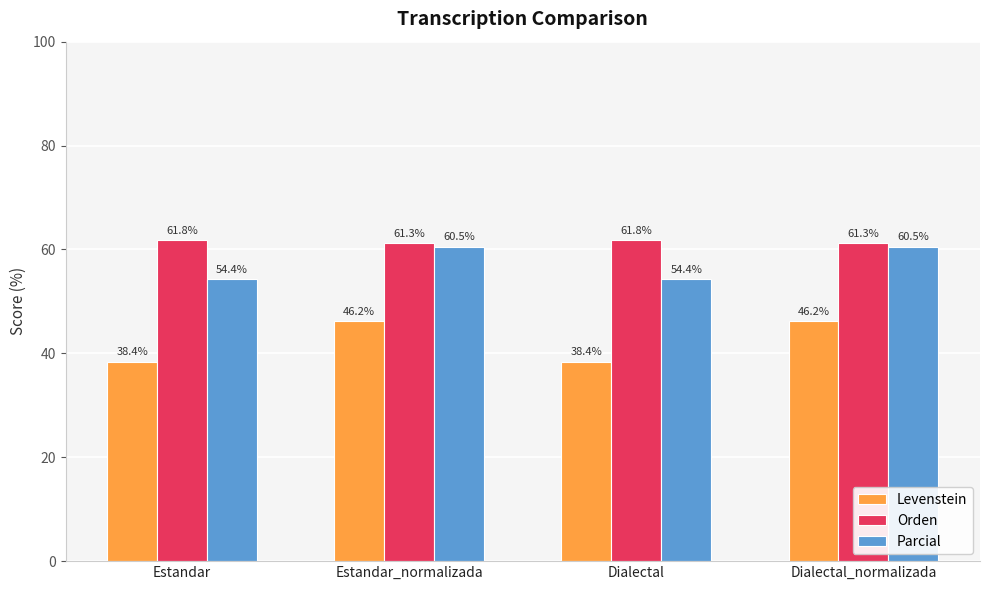

Which series has the largest total across all categories?

Orden